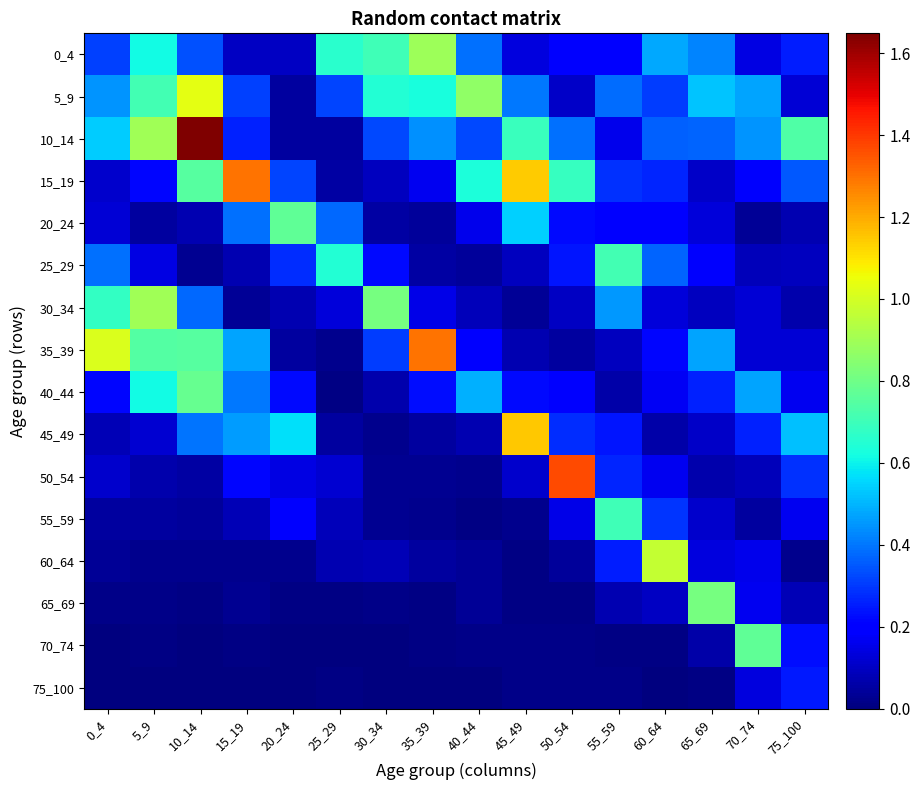

Reading left to right, list all the values displayed in this chart.

0_4: 0_4=0.3	5_9=0.6	10_14=0.3	15_19=0.1	20_24=0.1	25_29=0.7	30_34=0.7	35_39=0.9	40_44=0.4	45_49=0.1	50_54=0.2	55_59=0.2	60_64=0.5	65_69=0.4	70_74=0.1	75_100=0.3
5_9: 0_4=0.4	5_9=0.7	10_14=1.0	15_19=0.3	20_24=0.0	25_29=0.3	30_34=0.6	35_39=0.6	40_44=0.9	45_49=0.4	50_54=0.1	55_59=0.4	60_64=0.3	65_69=0.5	70_74=0.5	75_100=0.1
10_14: 0_4=0.5	5_9=0.9	10_14=1.6	15_19=0.3	20_24=0.0	25_29=0.0	30_34=0.3	35_39=0.4	40_44=0.3	45_49=0.7	50_54=0.4	55_59=0.2	60_64=0.4	65_69=0.4	70_74=0.4	75_100=0.7
15_19: 0_4=0.1	5_9=0.2	10_14=0.8	15_19=1.3	20_24=0.3	25_29=0.1	30_34=0.1	35_39=0.2	40_44=0.6	45_49=1.1	50_54=0.7	55_59=0.3	60_64=0.3	65_69=0.1	70_74=0.2	75_100=0.4
20_24: 0_4=0.1	5_9=0.0	10_14=0.1	15_19=0.4	20_24=0.8	25_29=0.4	30_34=0.1	35_39=0.0	40_44=0.2	45_49=0.5	50_54=0.2	55_59=0.2	60_64=0.2	65_69=0.1	70_74=0.0	75_100=0.1
25_29: 0_4=0.4	5_9=0.1	10_14=0.0	15_19=0.1	20_24=0.3	25_29=0.6	30_34=0.2	35_39=0.1	40_44=0.0	45_49=0.1	50_54=0.2	55_59=0.7	60_64=0.4	65_69=0.2	70_74=0.1	75_100=0.1
30_34: 0_4=0.7	5_9=0.9	10_14=0.4	15_19=0.0	20_24=0.1	25_29=0.1	30_34=0.8	35_39=0.1	40_44=0.1	45_49=0.0	50_54=0.1	55_59=0.5	60_64=0.1	65_69=0.1	70_74=0.1	75_100=0.1
35_39: 0_4=1.0	5_9=0.7	10_14=0.8	15_19=0.5	20_24=0.1	25_29=0.0	30_34=0.3	35_39=1.3	40_44=0.2	45_49=0.1	50_54=0.0	55_59=0.1	60_64=0.2	65_69=0.5	70_74=0.1	75_100=0.1
40_44: 0_4=0.2	5_9=0.6	10_14=0.8	15_19=0.4	20_24=0.2	25_29=0.0	30_34=0.1	35_39=0.2	40_44=0.5	45_49=0.2	50_54=0.2	55_59=0.1	60_64=0.2	65_69=0.3	70_74=0.5	75_100=0.2
45_49: 0_4=0.1	5_9=0.1	10_14=0.4	15_19=0.5	20_24=0.6	25_29=0.0	30_34=0.0	35_39=0.0	40_44=0.1	45_49=1.2	50_54=0.3	55_59=0.2	60_64=0.1	65_69=0.1	70_74=0.3	75_100=0.5
50_54: 0_4=0.1	5_9=0.1	10_14=0.1	15_19=0.2	20_24=0.1	25_29=0.1	30_34=0.0	35_39=0.0	40_44=0.0	45_49=0.1	50_54=1.4	55_59=0.3	60_64=0.2	65_69=0.1	70_74=0.1	75_100=0.3
55_59: 0_4=0.0	5_9=0.0	10_14=0.0	15_19=0.1	20_24=0.2	25_29=0.1	30_34=0.0	35_39=0.0	40_44=0.0	45_49=0.0	50_54=0.2	55_59=0.7	60_64=0.3	65_69=0.1	70_74=0.1	75_100=0.2
60_64: 0_4=0.0	5_9=0.0	10_14=0.0	15_19=0.0	20_24=0.0	25_29=0.1	30_34=0.1	35_39=0.0	40_44=0.0	45_49=0.0	50_54=0.0	55_59=0.3	60_64=1.0	65_69=0.1	70_74=0.2	75_100=0.0
65_69: 0_4=0.0	5_9=0.0	10_14=0.0	15_19=0.0	20_24=0.0	25_29=0.0	30_34=0.0	35_39=0.0	40_44=0.0	45_49=0.0	50_54=0.0	55_59=0.1	60_64=0.1	65_69=0.8	70_74=0.2	75_100=0.1
70_74: 0_4=0.0	5_9=0.0	10_14=0.0	15_19=0.0	20_24=0.0	25_29=0.0	30_34=0.0	35_39=0.0	40_44=0.0	45_49=0.0	50_54=0.0	55_59=0.0	60_64=0.0	65_69=0.1	70_74=0.8	75_100=0.2
75_100: 0_4=0.0	5_9=0.0	10_14=0.0	15_19=0.0	20_24=0.0	25_29=0.0	30_34=0.0	35_39=0.0	40_44=0.0	45_49=0.0	50_54=0.0	55_59=0.0	60_64=0.0	65_69=0.0	70_74=0.1	75_100=0.2